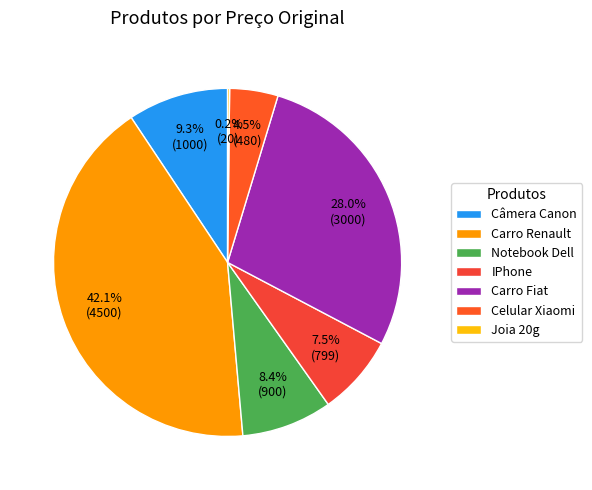

How much of the chart is everything except Carro Renault?

57.9%